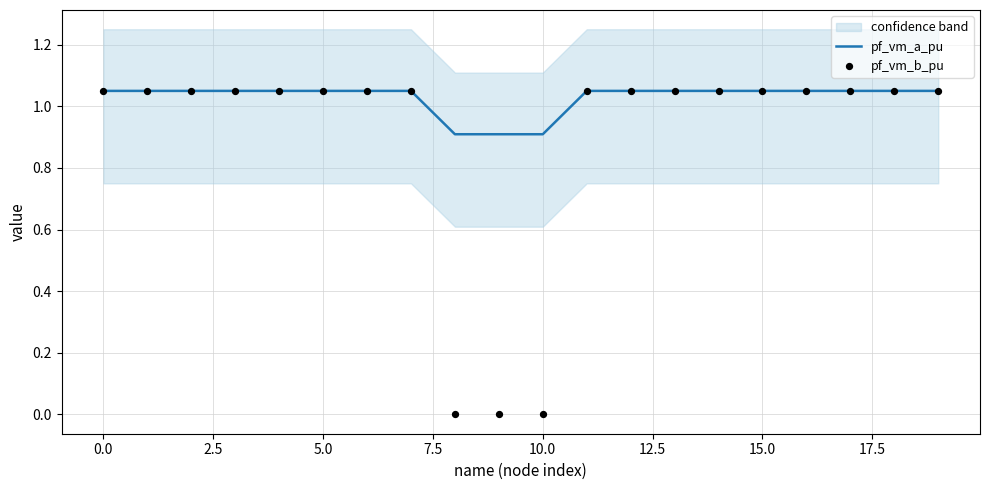

Which series has the widest spread of Y values?

pf_vm_b_pu